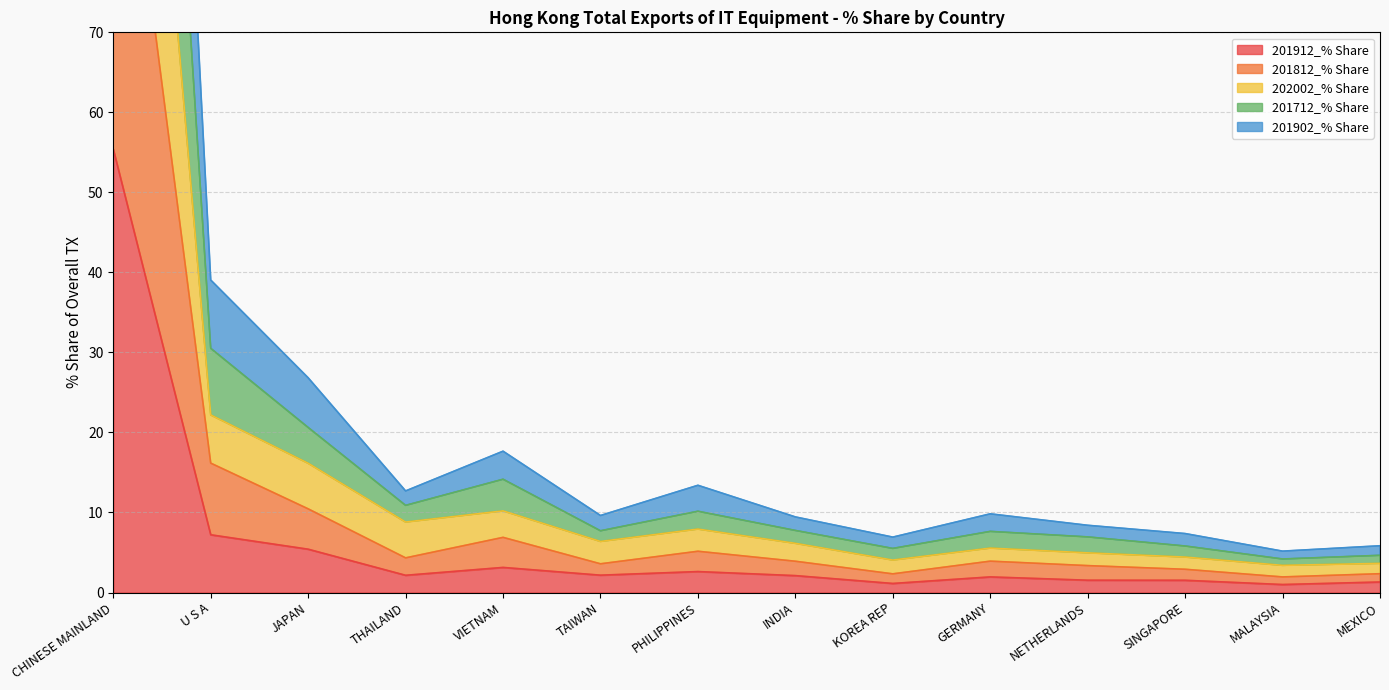

At how many categories does at least one series exceed 113?

1